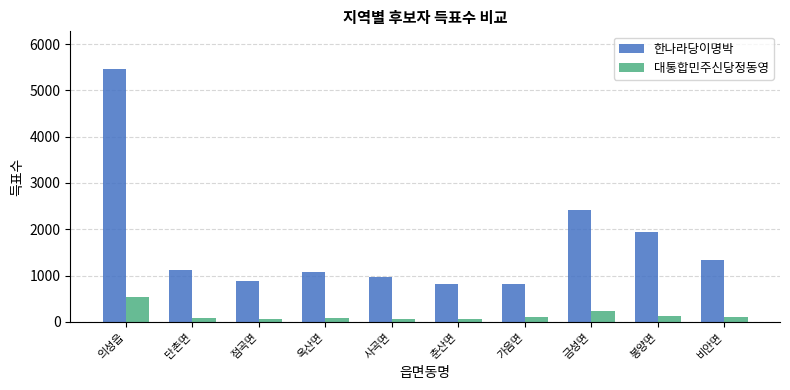

What is the value of the 한나라당이명박 bar at the 4th from the left?

1084